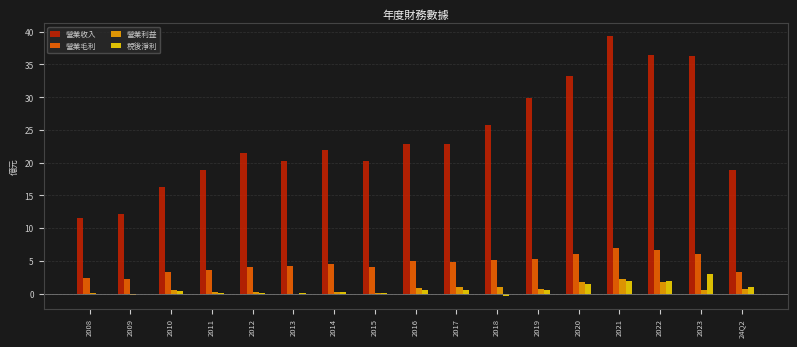

Where is 營業收入 nearest to the value 25?

2018